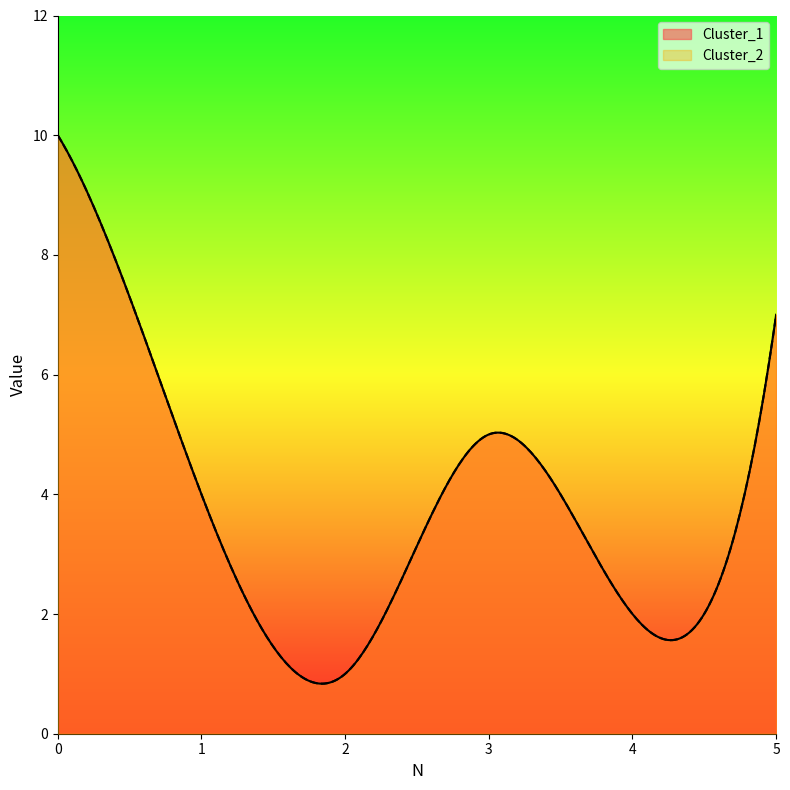

How many lines are shown in the chart?

2